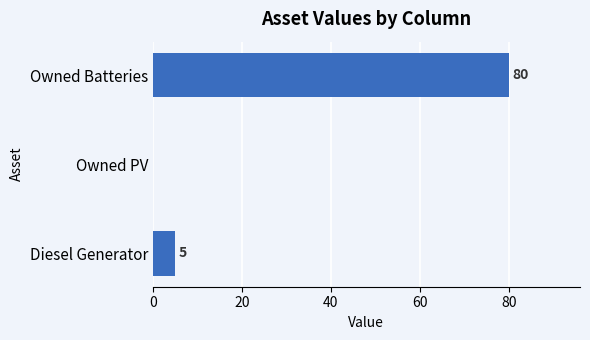

What is the sum of all values?

85